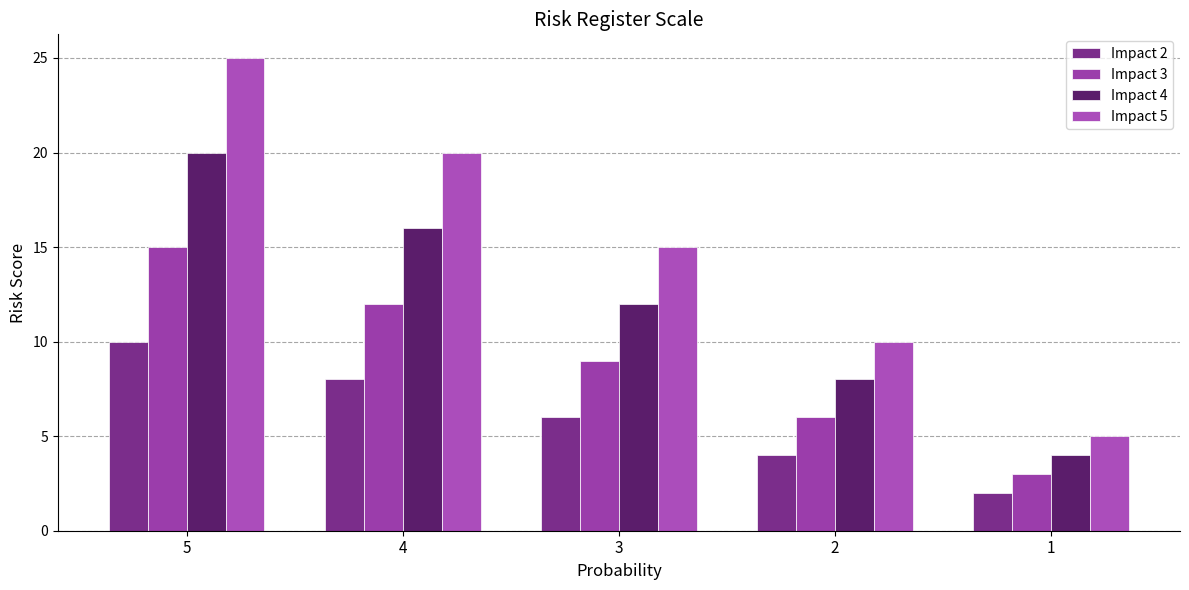

Rank the categories by Impact 4 value from lowest to highest.

1, 2, 3, 4, 5